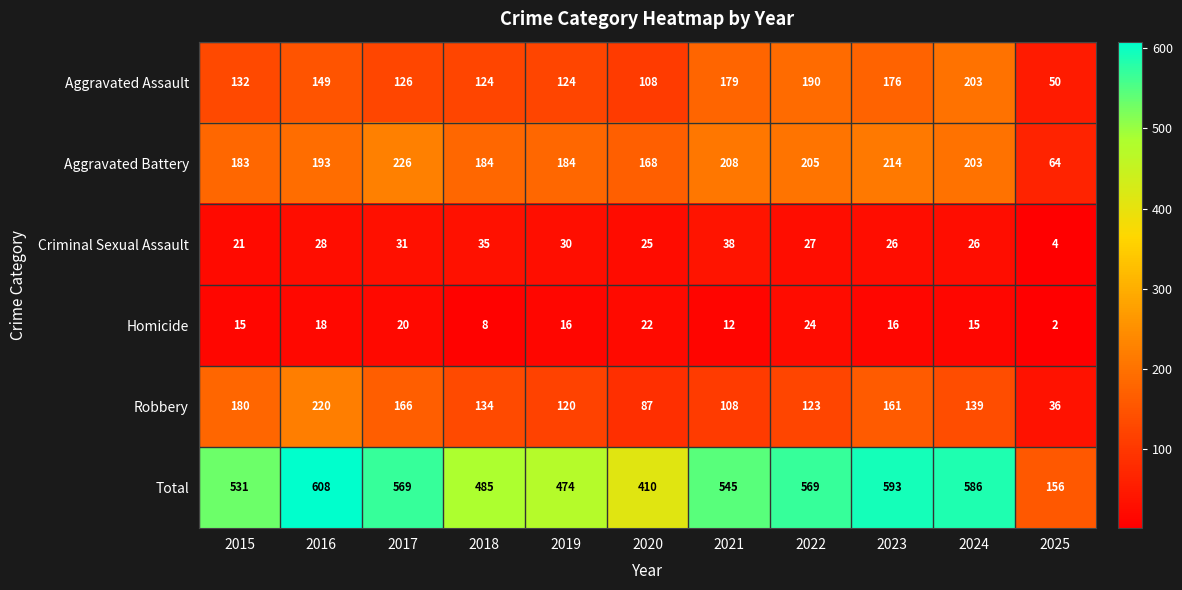

What value does the Aggravated Assault series have at 2018?

124